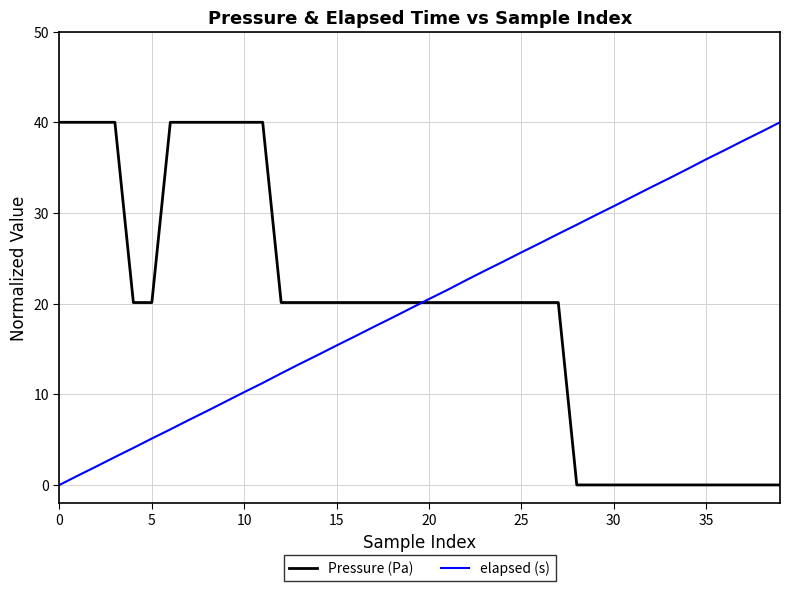

What is the maximum value shown in the chart?

40.0